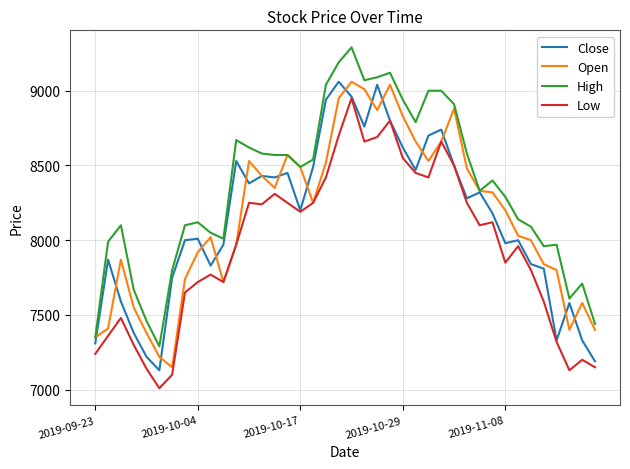

Which series has the largest total across all categories?

High